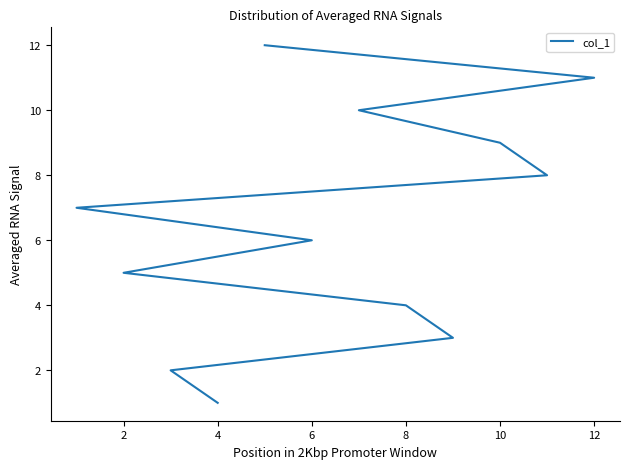

What is the sum of all values?

78